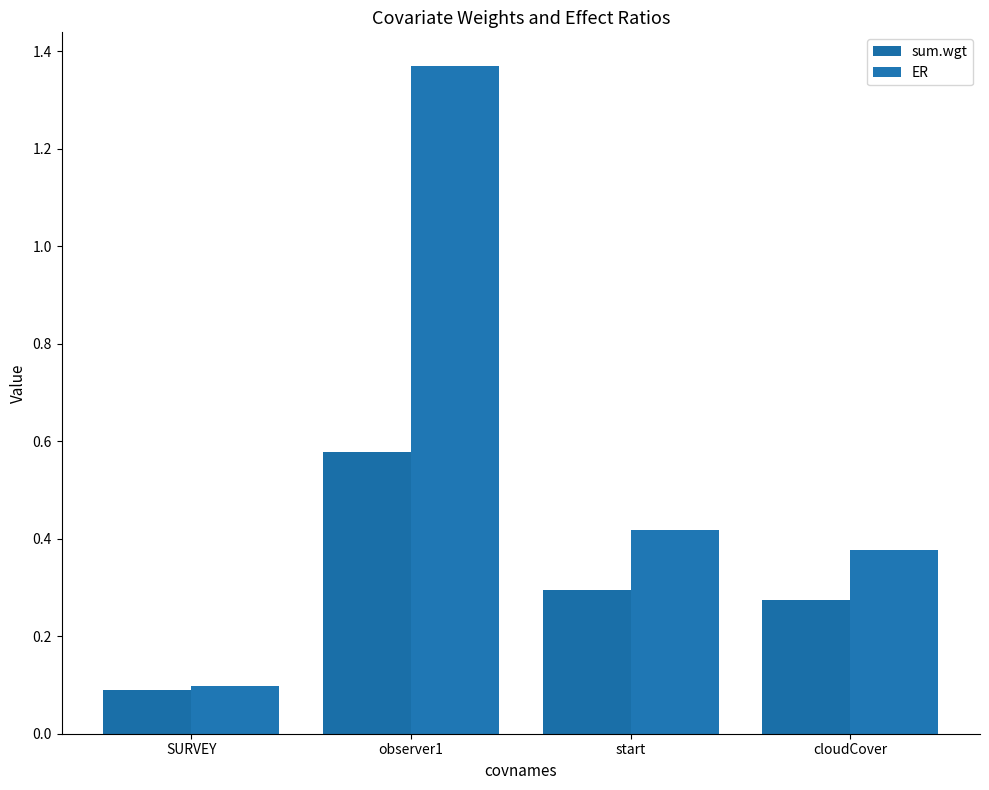

The ER series shows 0.3 at cloudCover. True or false?

False